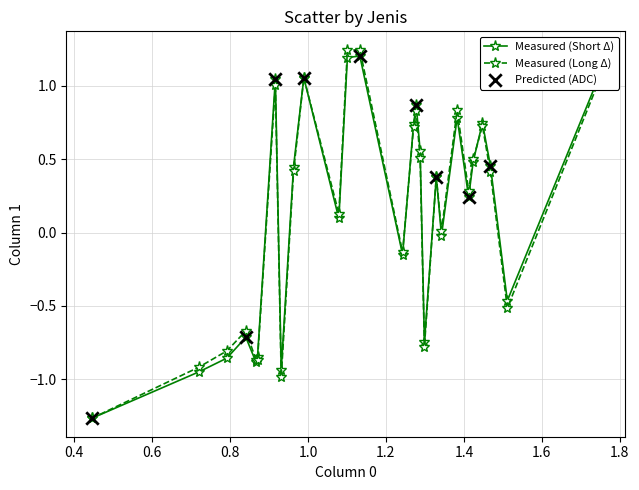

Which series has the largest range (max minus min)?

Measured (Long Δ)